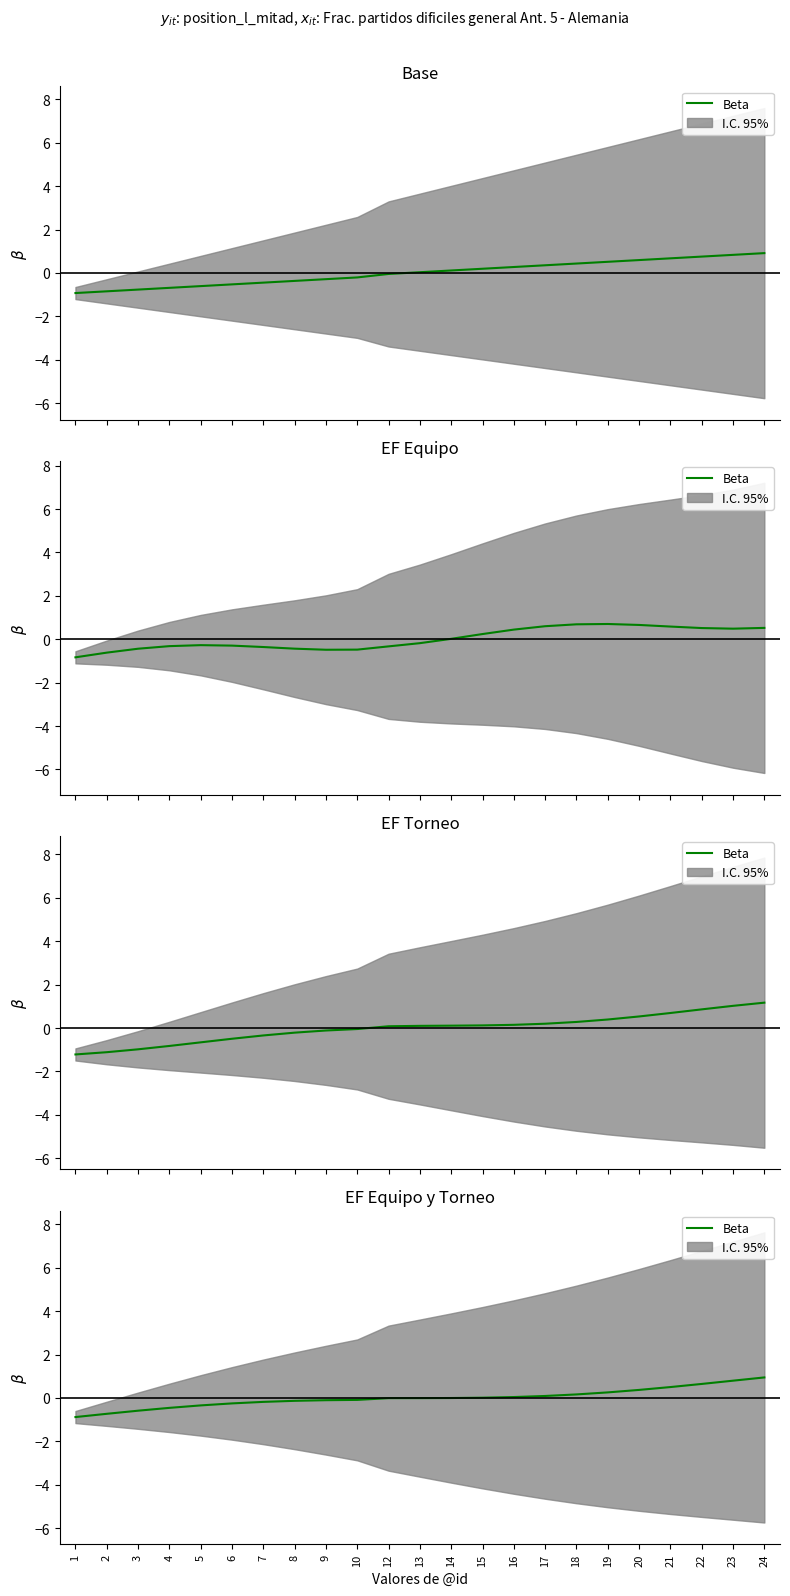

Reading right to left, list all the values displayed in this chart.

24=0.9	23=0.8	22=0.6	21=0.5	20=0.4	19=0.3	18=0.2	17=0.1	16=0.0	15=0.0	14=-0.0	13=-0.0	12=-0.0	10=-0.1	9=-0.1	8=-0.1	7=-0.2	6=-0.2	5=-0.3	4=-0.5	3=-0.6	2=-0.7	1=-0.9